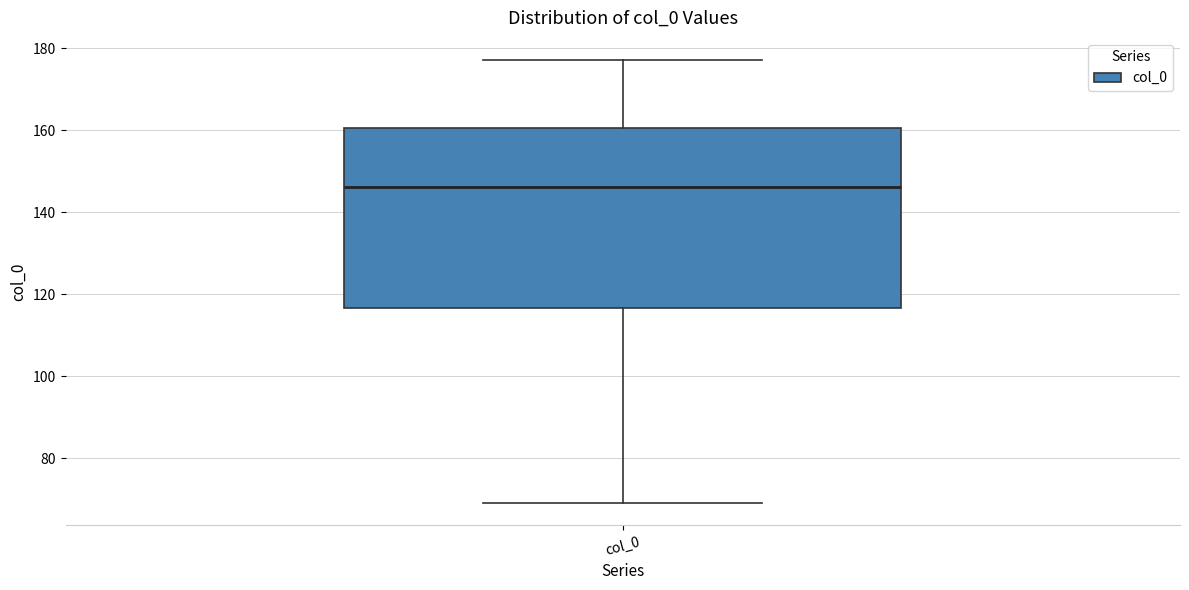

Where does the median line of the box for col_0 sit on the y-axis? The values are not printed on the chart, so give them approximately, as read against the axis.

146